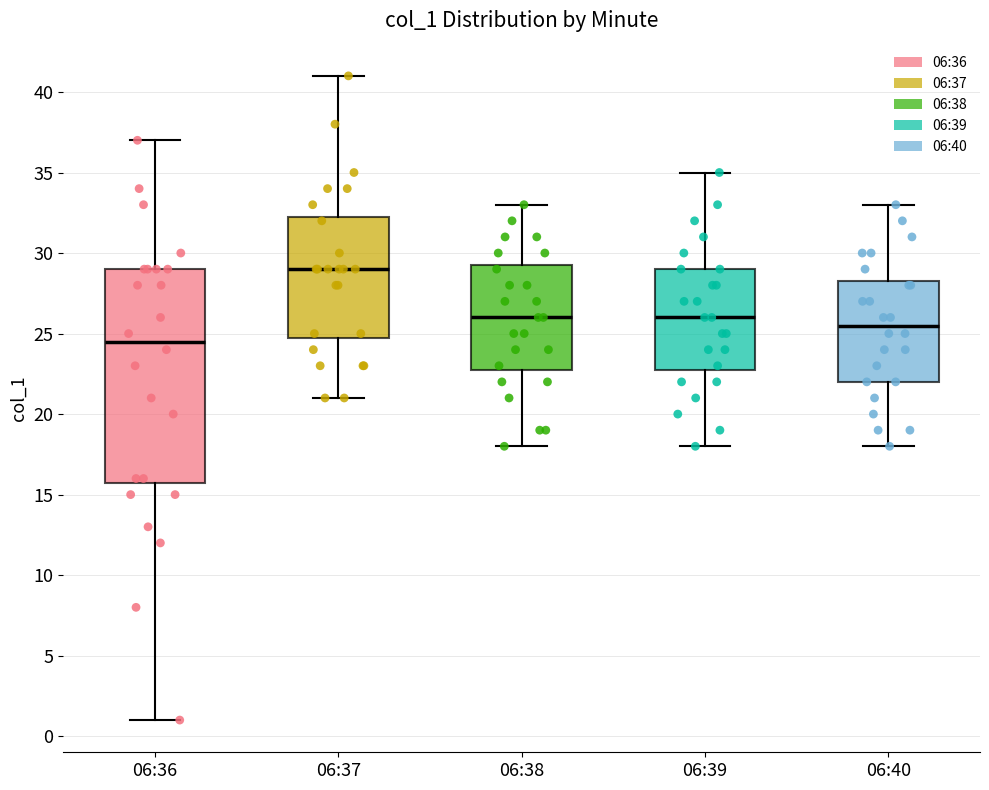

Reading left to right, transcribe this box plot: for each box, give where its median line is, the range the box spans, and where its two whiskers end, as read against the y-axis. The values are not printed on the chart, so give them approximately, as read against the axis.

06:36: median 24.5, box 16.0 to 29.0, whiskers 1.0 to 37.0
06:37: median 29.0, box 25.0 to 32.5, whiskers 21.0 to 41.0
06:38: median 26.0, box 23.0 to 29.5, whiskers 18.0 to 33.0
06:39: median 26.0, box 23.0 to 29.0, whiskers 18.0 to 35.0
06:40: median 25.5, box 22.0 to 28.5, whiskers 18.0 to 33.0